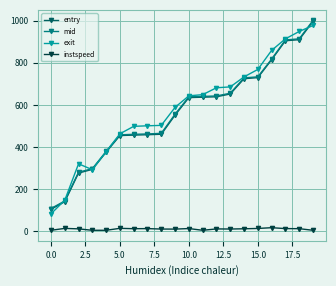

True or false: instspeed and mid intersect in this chart.

False